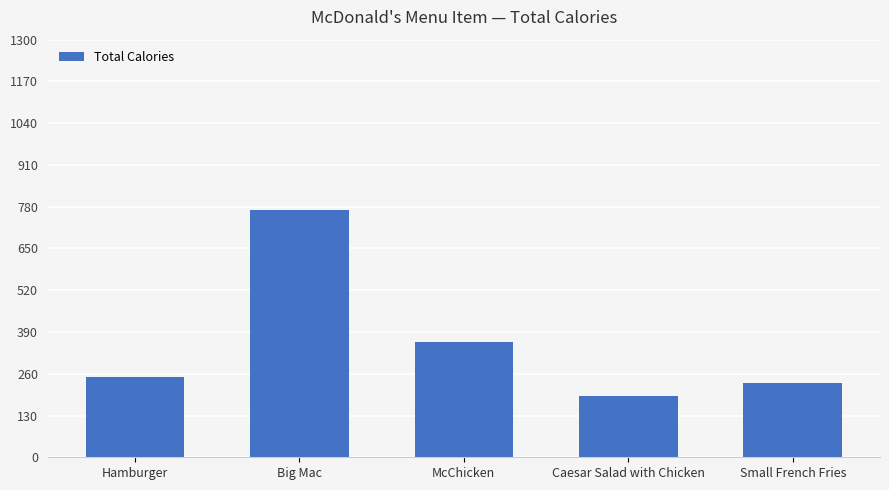

Reading left to right, extract all data points from this chart.

250	770	360	190	230